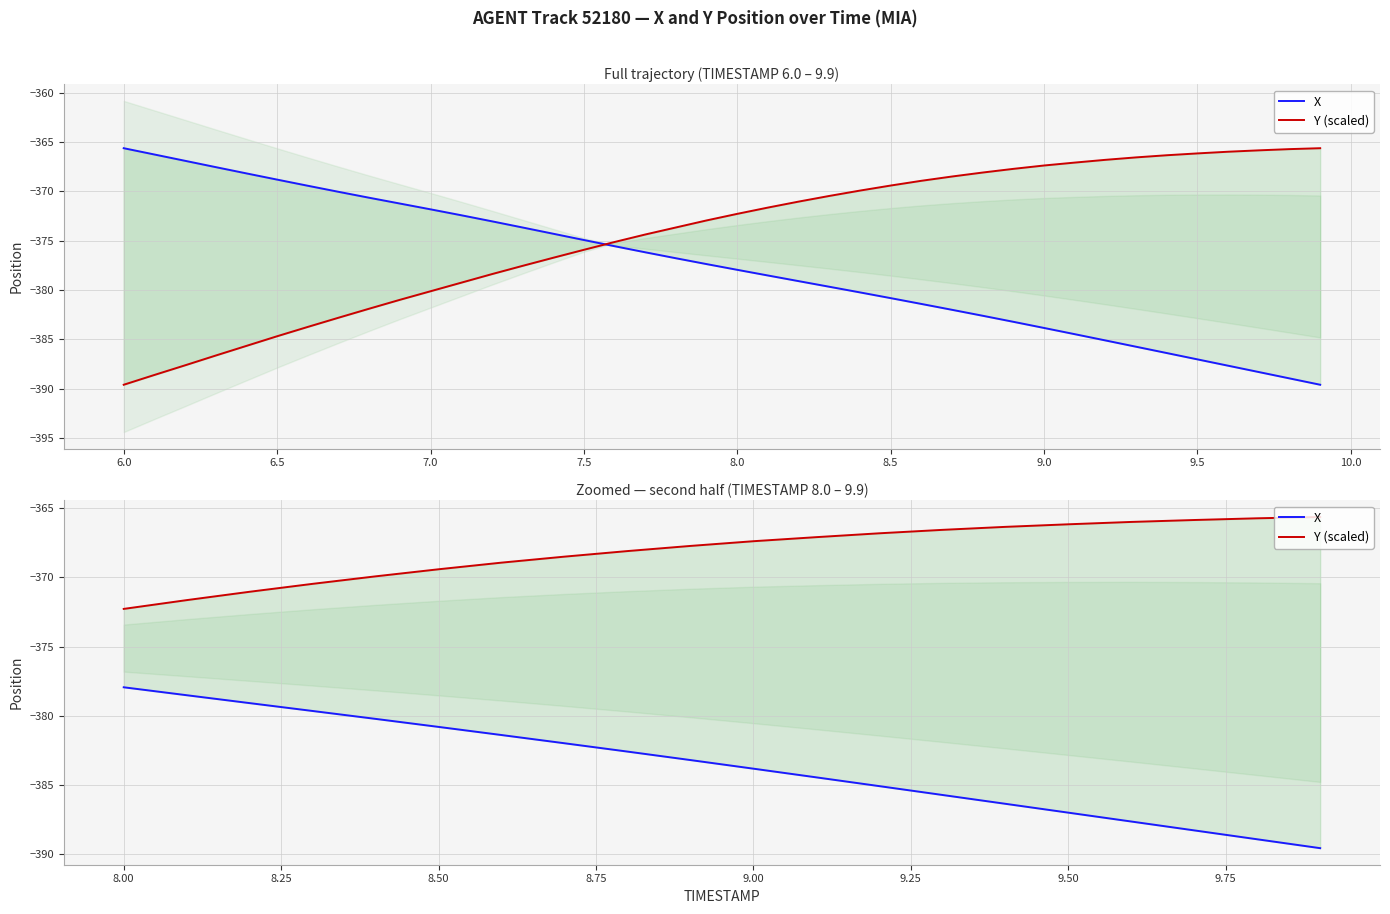

What are all the series names shown in the legend?

X, Y (scaled)